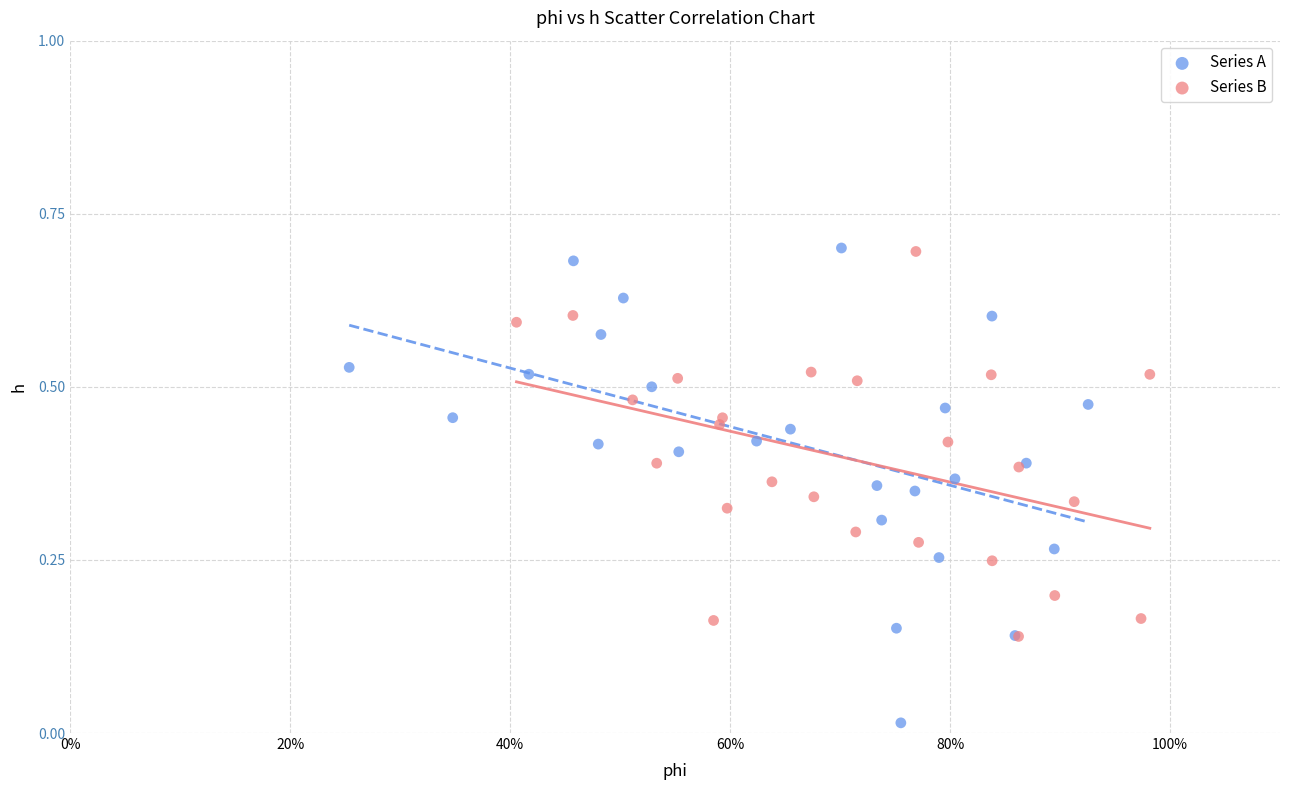

Which series has the widest spread of Y values?

Series A